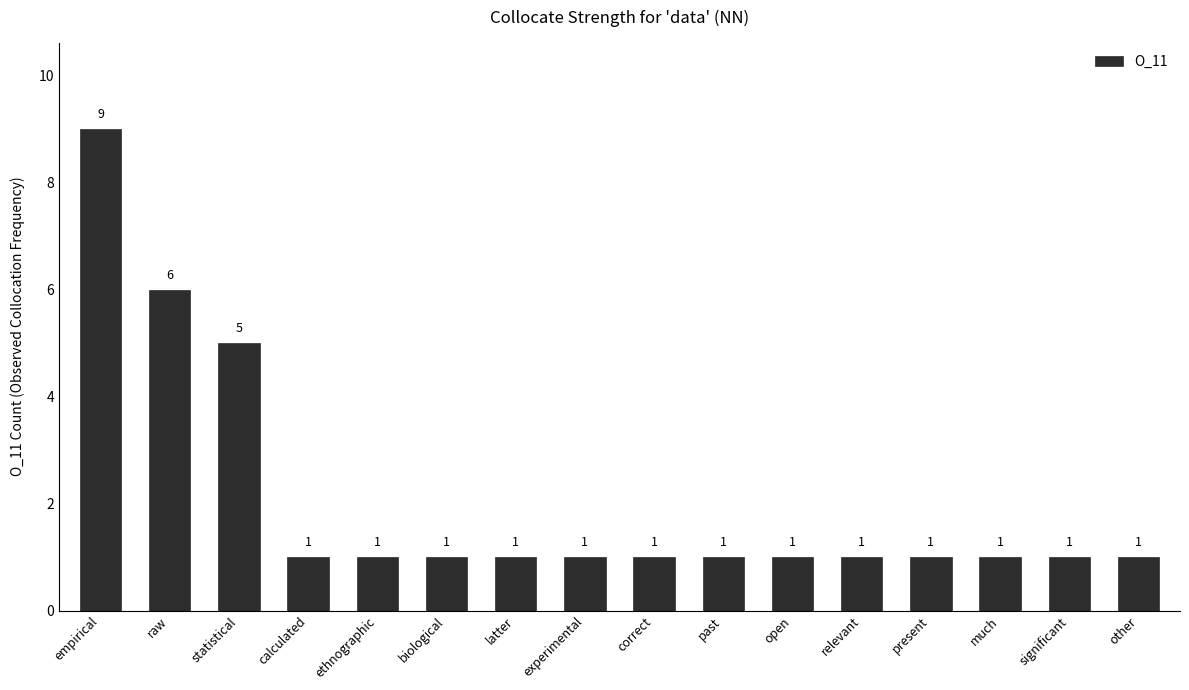

Approximately how many times larger is the value at present compared to raw?

0.2